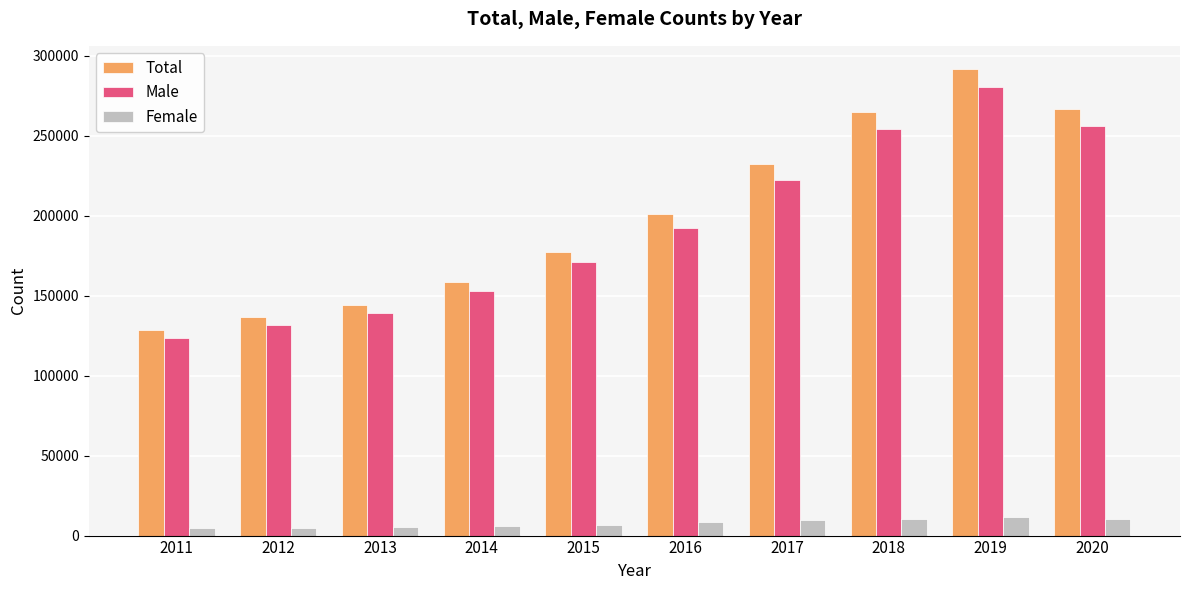

What is the sum of the Total values at 2012 and 2020?

403469